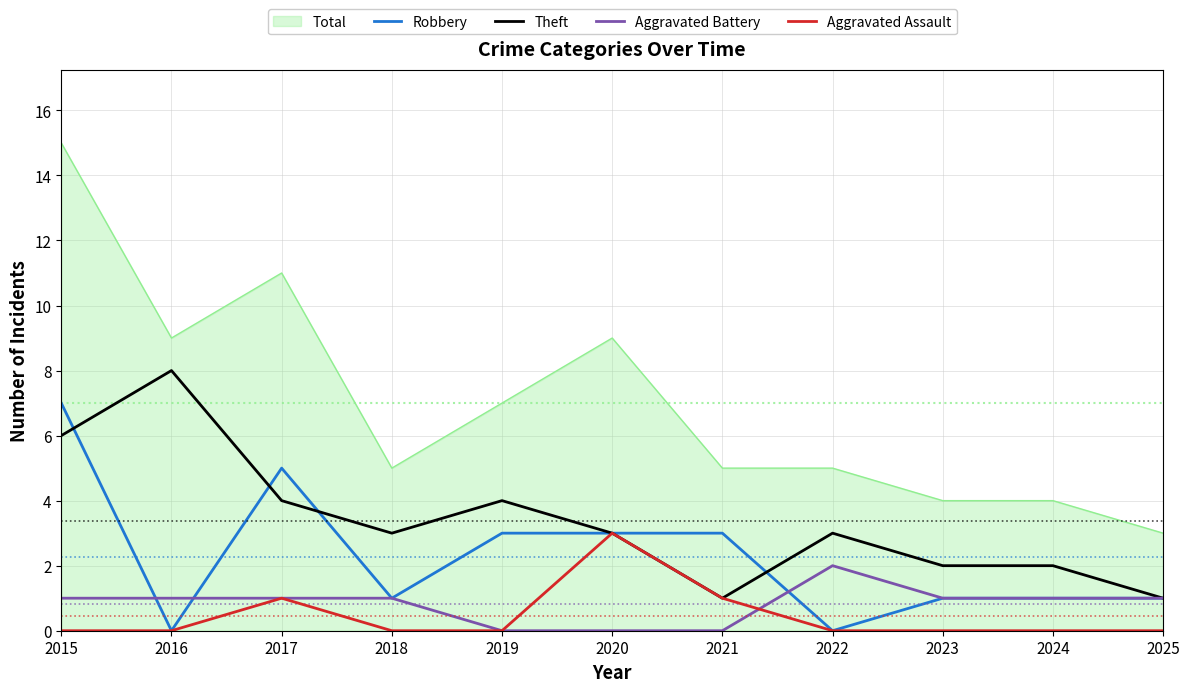

What is the spread (max minus min) of values at 2016?

9